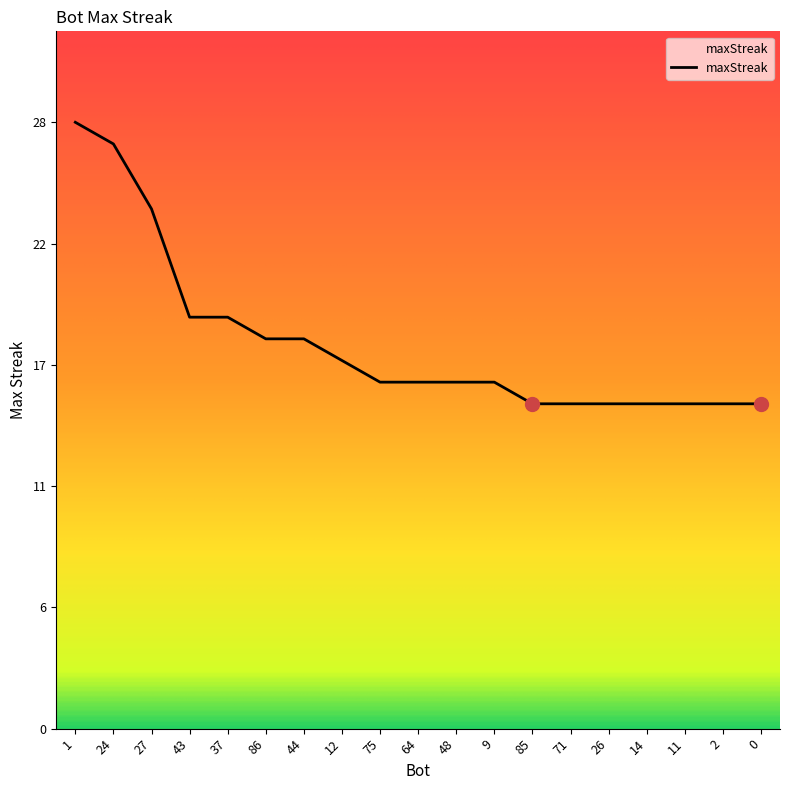

Does the chart have visible grid lines?

No